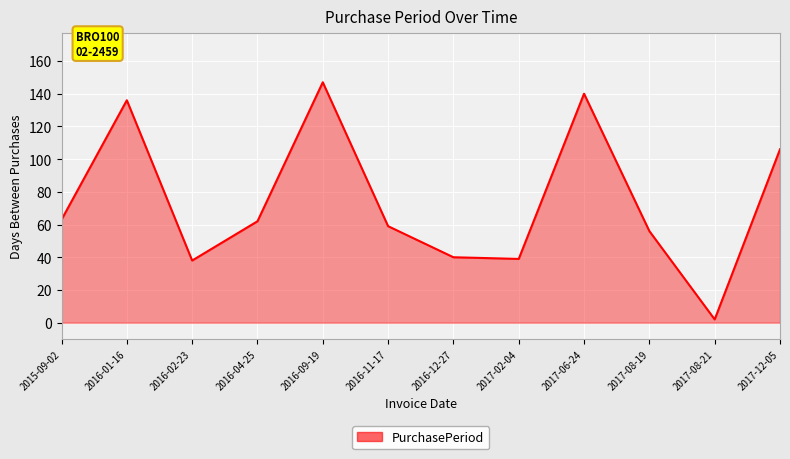

At which category does the data reach its first local peak?

2016-01-16